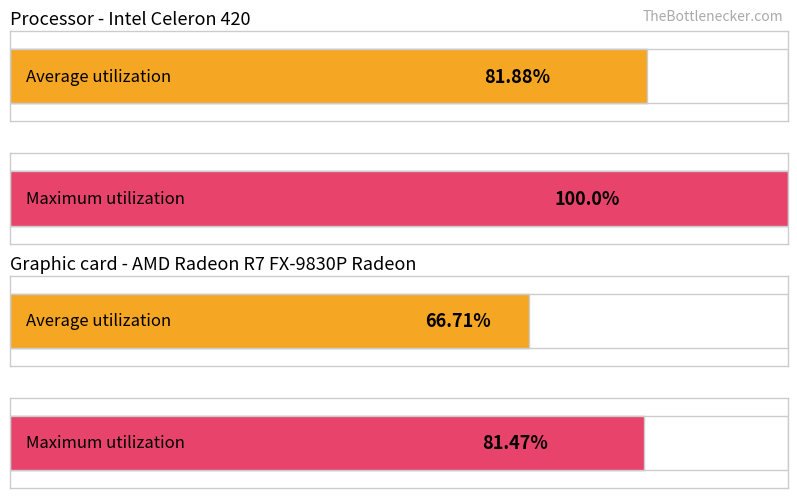

Between 10 and 5, which is larger?

10